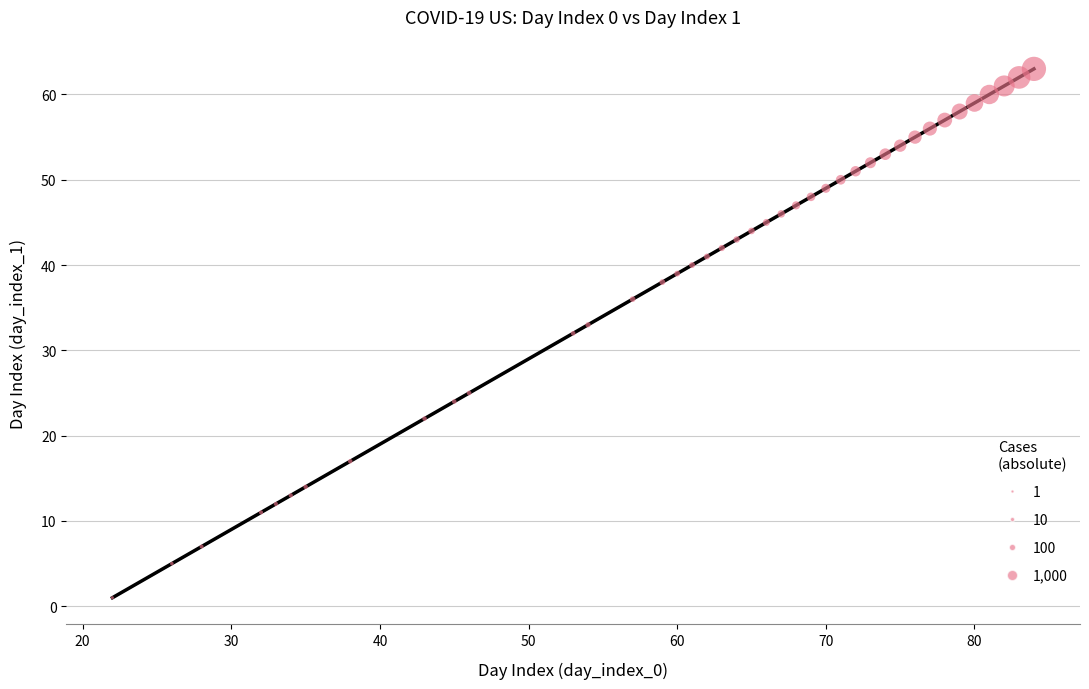

What is the range of X values (max minus min)?

62